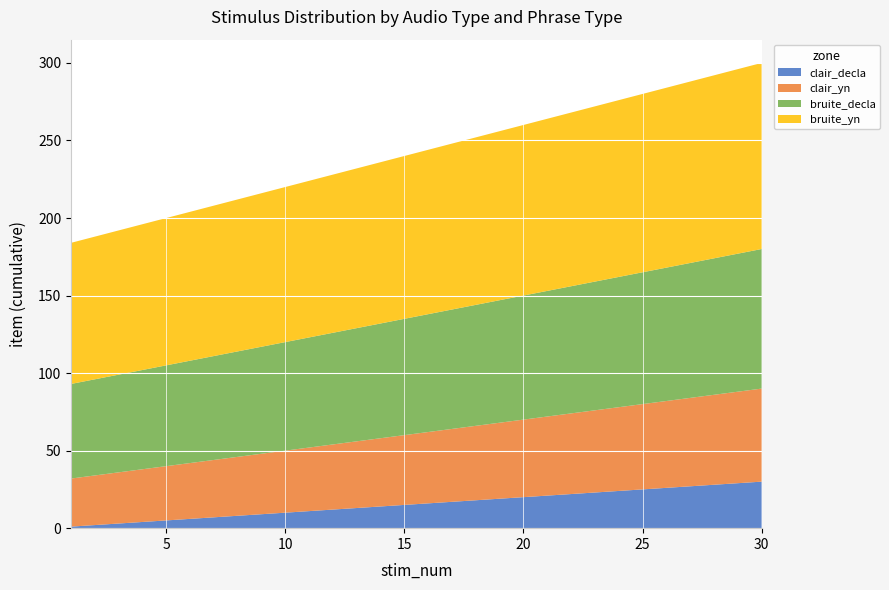

Reading right to left, list all the values displayed in this chart.

clair_decla: 30=30	29=29	28=28	27=27	26=26	25=25	24=24	23=23	22=22	21=21	20=20	19=19	18=18	17=17	16=16	15=15	14=14	13=13	12=12	11=11	10=10	9=9	8=8	7=7	6=6	5=5	4=4	3=3	2=2	1=1
clair_yn: 30=60	29=59	28=58	27=57	26=56	25=55	24=54	23=53	22=52	21=51	20=50	19=49	18=48	17=47	16=46	15=45	14=44	13=43	12=42	11=41	10=40	9=39	8=38	7=37	6=36	5=35	4=34	3=33	2=32	1=31
bruite_decla: 30=90	29=89	28=88	27=87	26=86	25=85	24=84	23=83	22=82	21=81	20=80	19=79	18=78	17=77	16=76	15=75	14=74	13=73	12=72	11=71	10=70	9=69	8=68	7=67	6=66	5=65	4=64	3=63	2=62	1=61
bruite_yn: 30=120	29=119	28=118	27=117	26=116	25=115	24=114	23=113	22=112	21=111	20=110	19=109	18=108	17=107	16=106	15=105	14=104	13=103	12=102	11=101	10=100	9=99	8=98	7=97	6=96	5=95	4=94	3=93	2=92	1=91